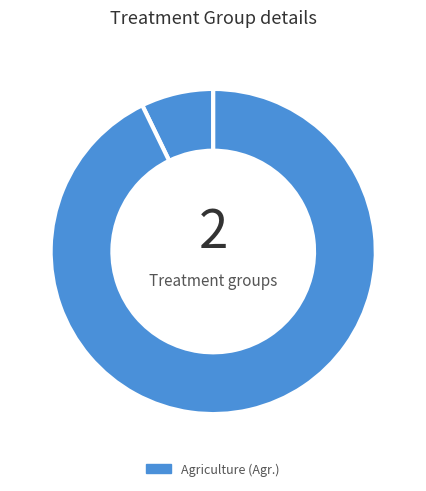

To the nearest percent, what is the average slice percentage?

50%